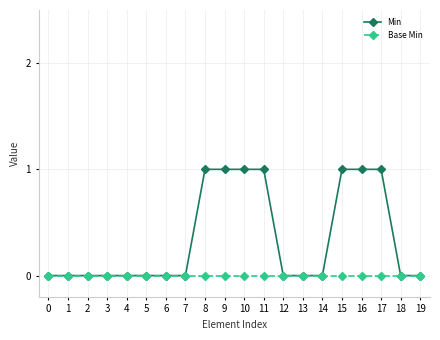

The value of Min at 16 is 1. True or false?

True